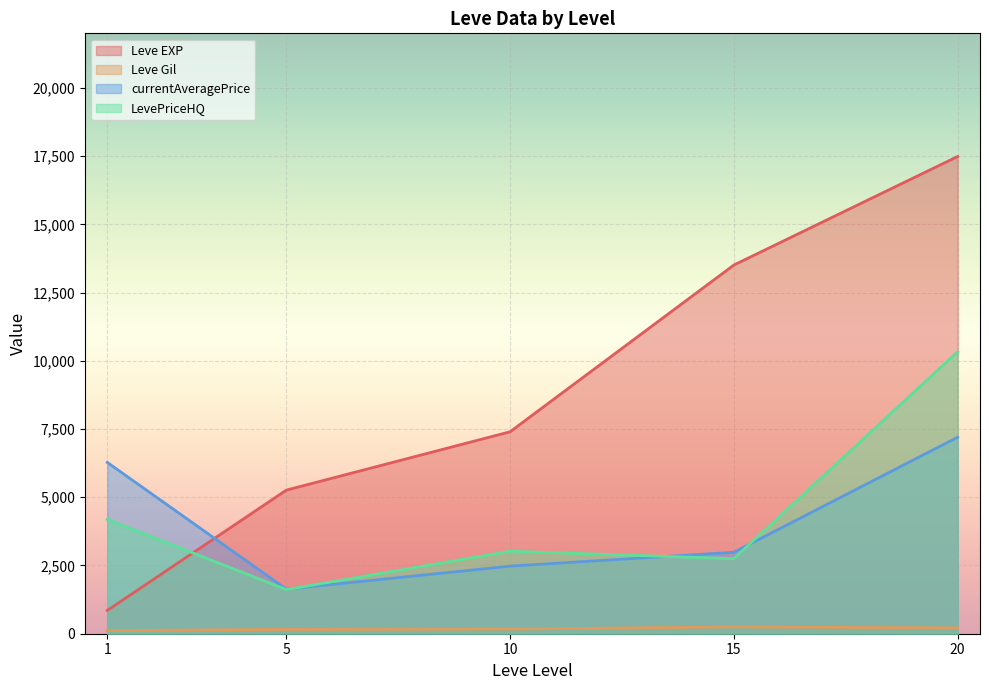

How many lines are shown in the chart?

4